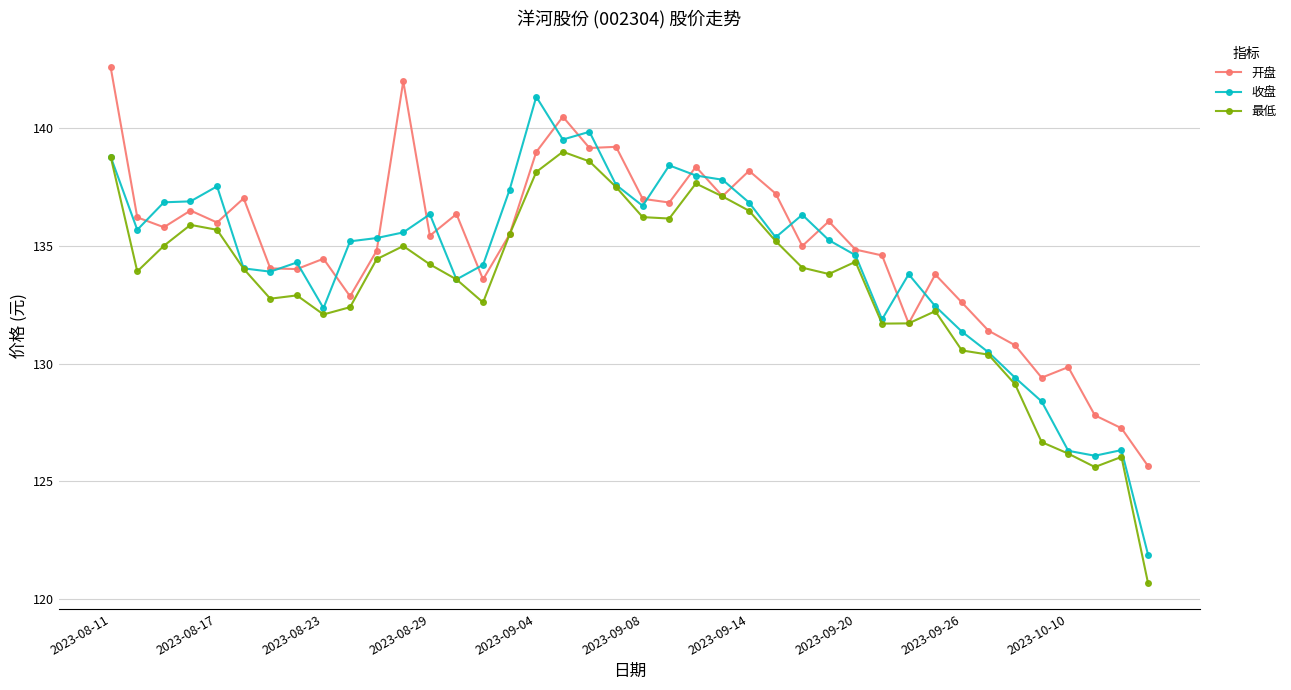

Rank the series by their maximum value, from highest to lowest.

开盘, 收盘, 最低